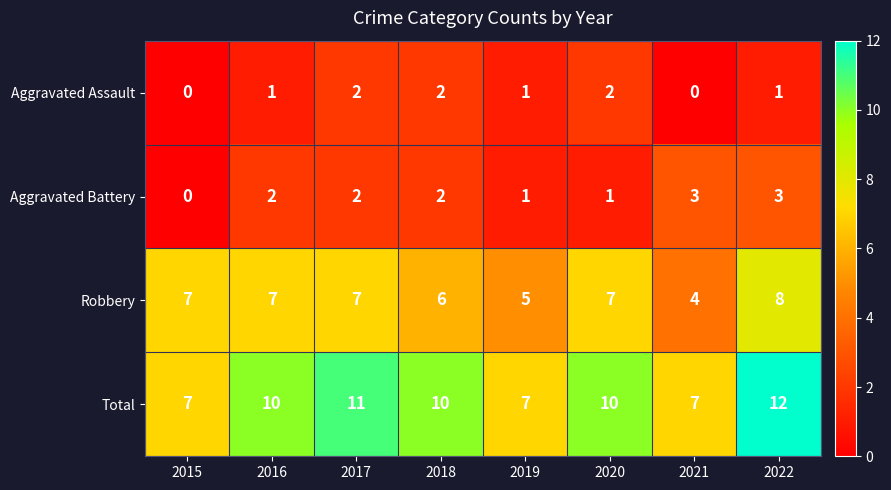

What is the greatest value displayed?

12